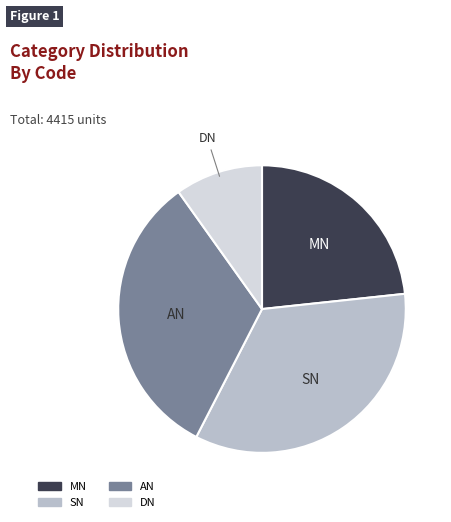

Which category has the biggest portion of the pie?

SN